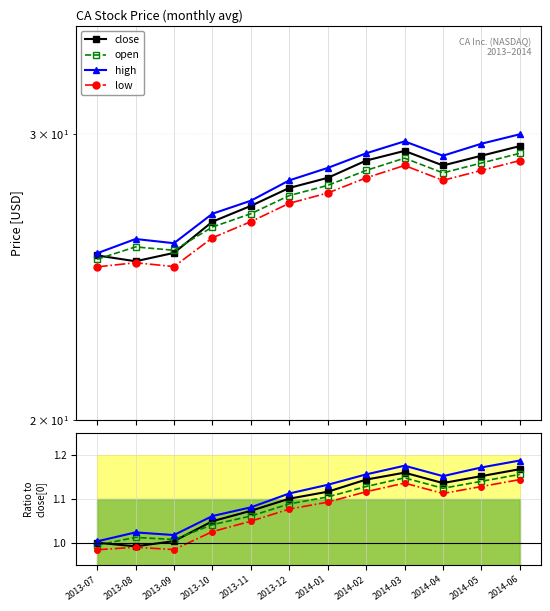

Does the chart display data point markers on the line(s)?

Yes